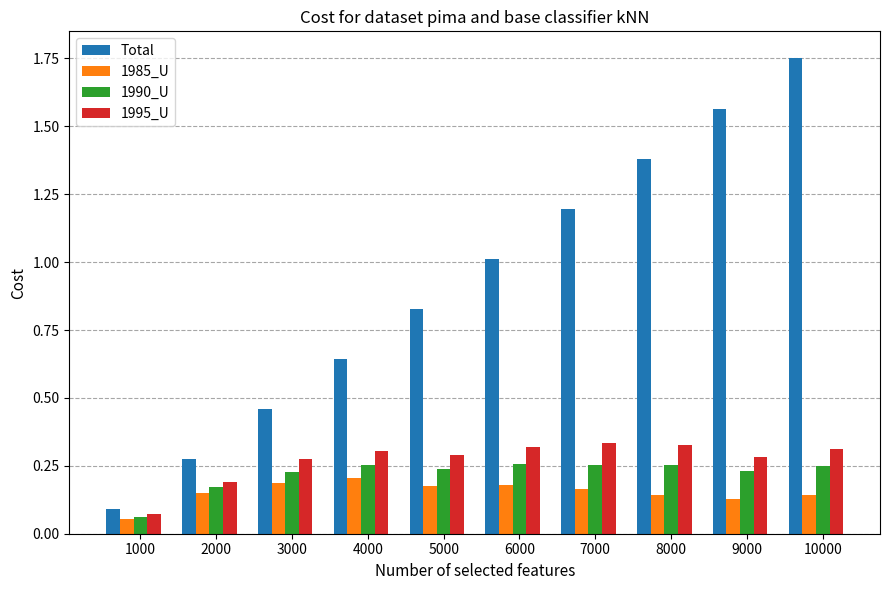

At 10000, list the series in order from largest to smallest.

Total, 1995_U, 1990_U, 1985_U